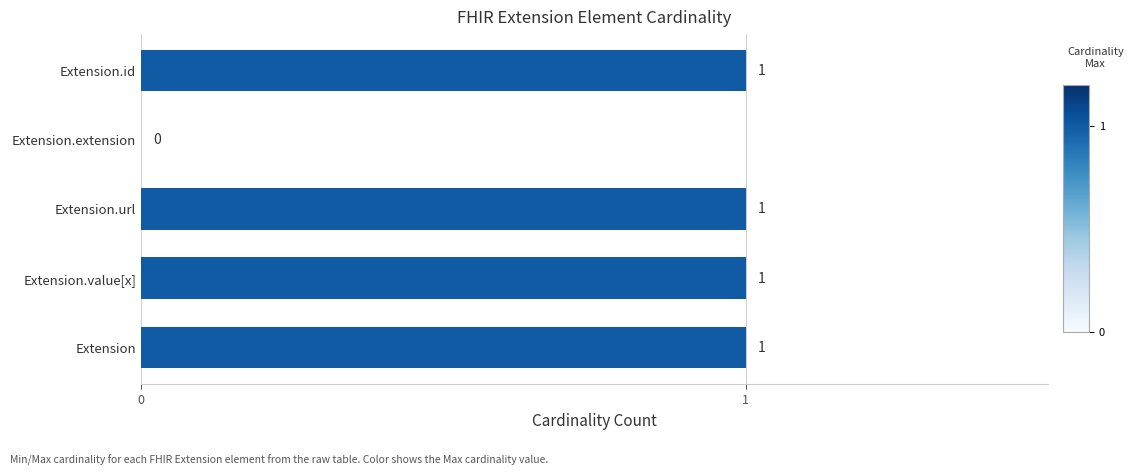

What is the greatest value displayed?

1